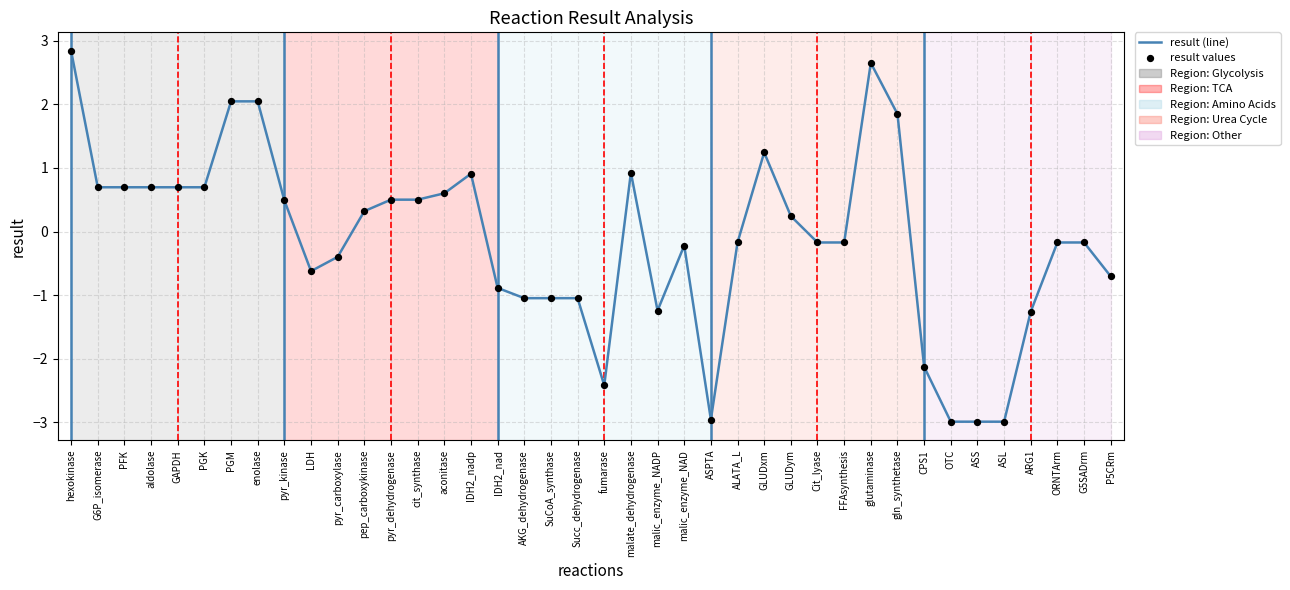

What position from the right is SuCoA_synthase?

22